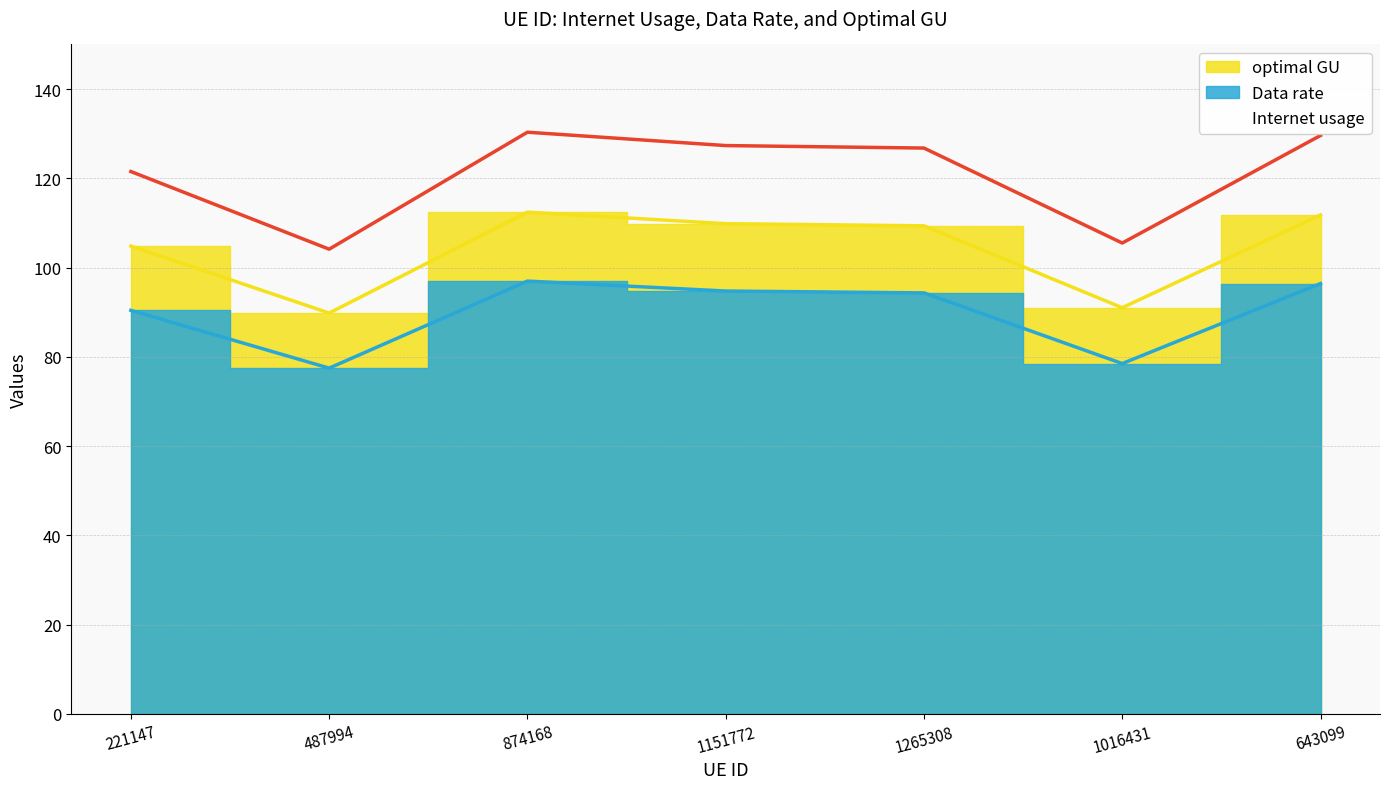

At which category is the sum across all series the highest?

874168